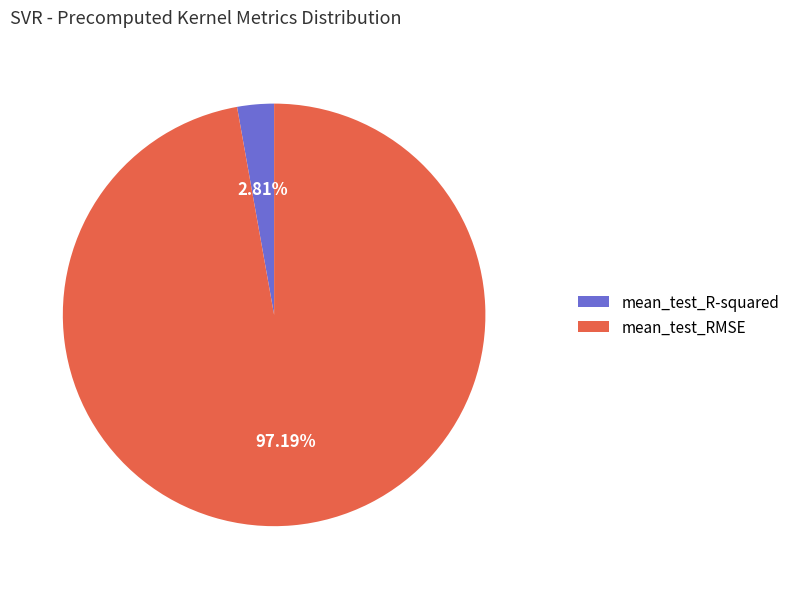

To the nearest percent, what is the difference between the mean_test_R-squared and mean_test_RMSE slice percentages?

94%